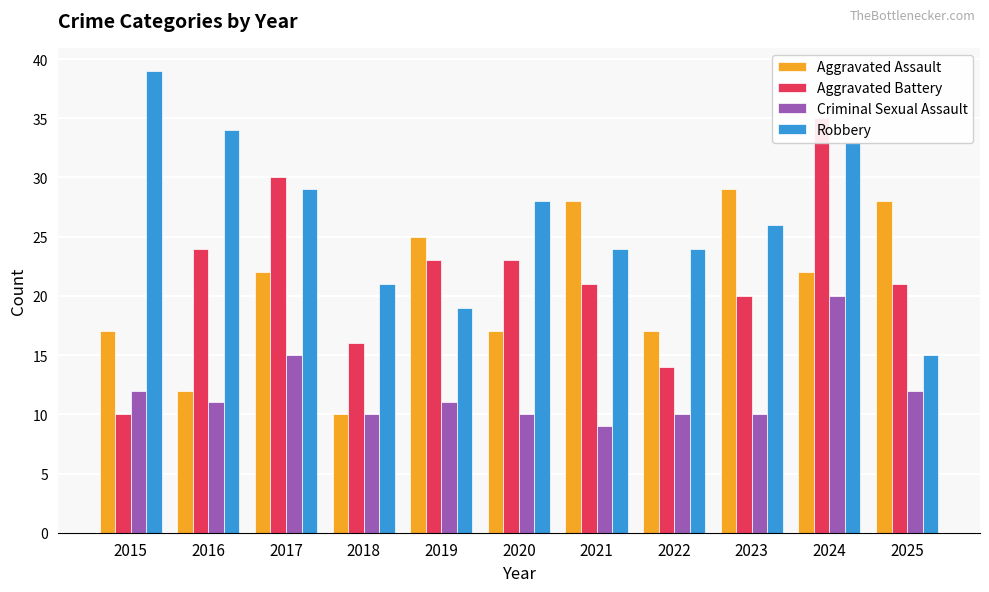

Rank the series by their maximum value, from highest to lowest.

Robbery, Aggravated Battery, Aggravated Assault, Criminal Sexual Assault